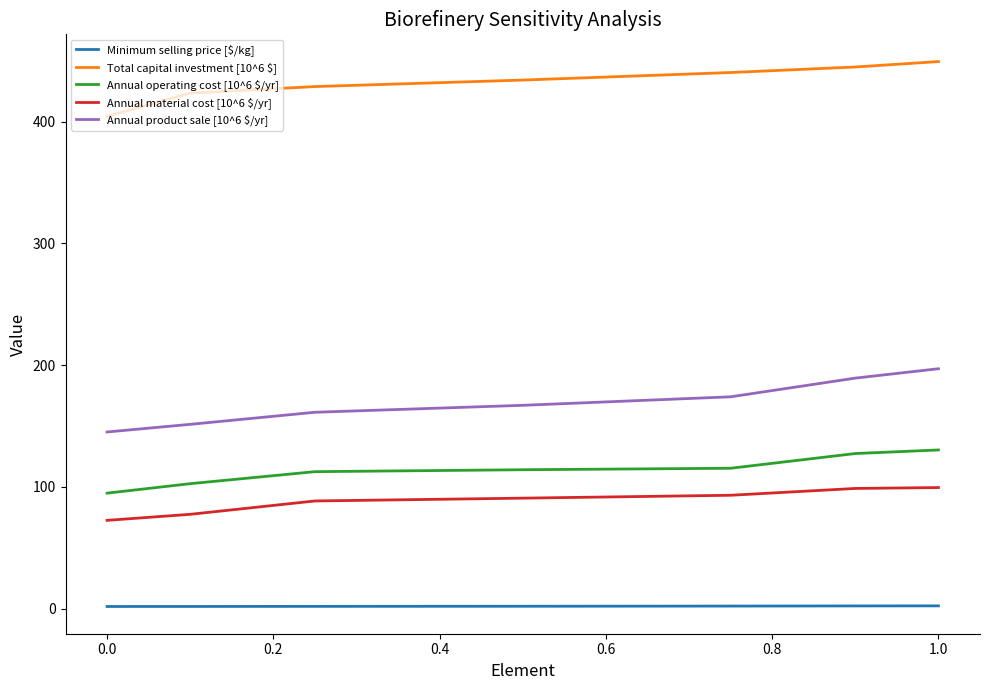

Which series has the largest range (max minus min)?

Annual product sale [10^6 $/yr]